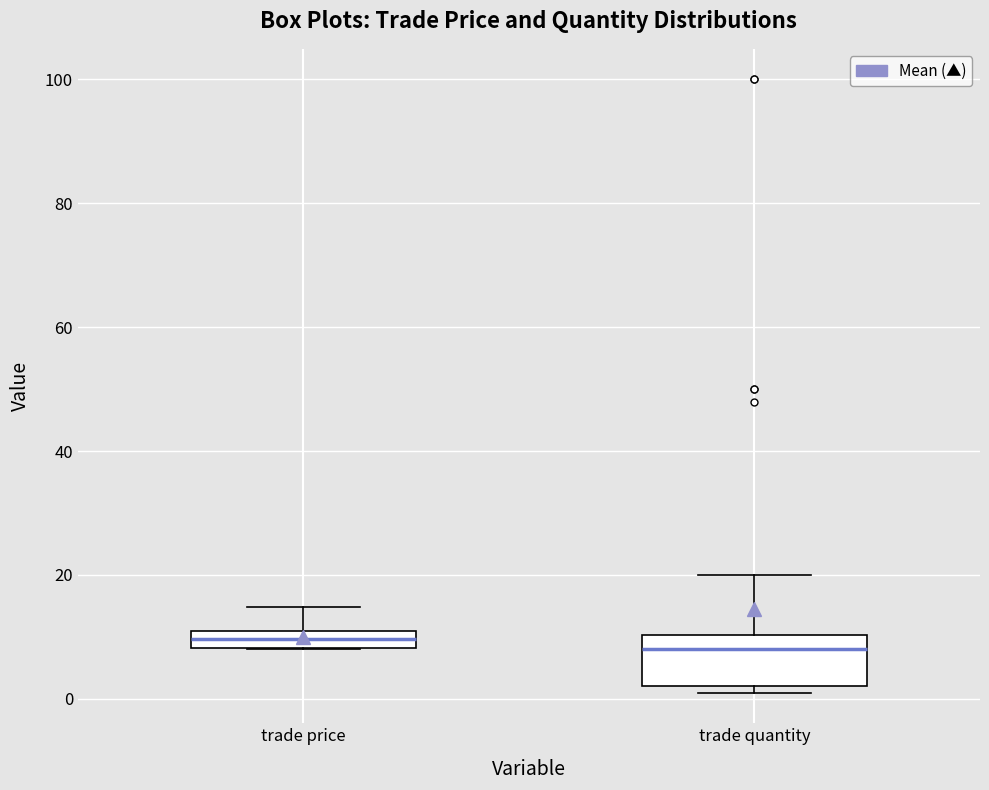

Where is the lower edge of the box for trade quantity on the y-axis? The values are not printed on the chart, so give them approximately, as read against the axis.

2